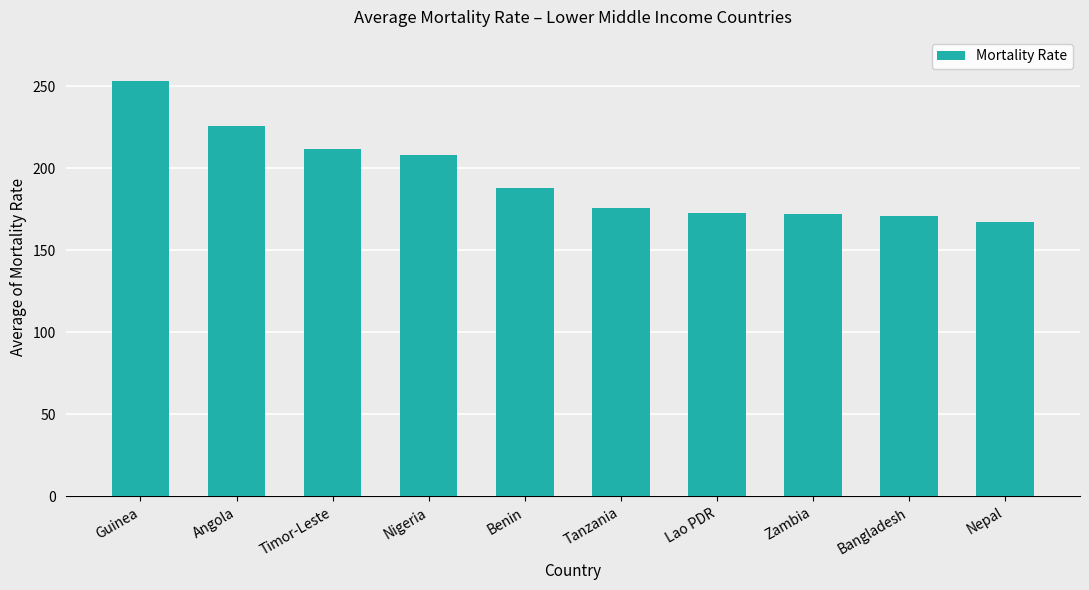

True or false: the data shows 166 at Guinea.

False